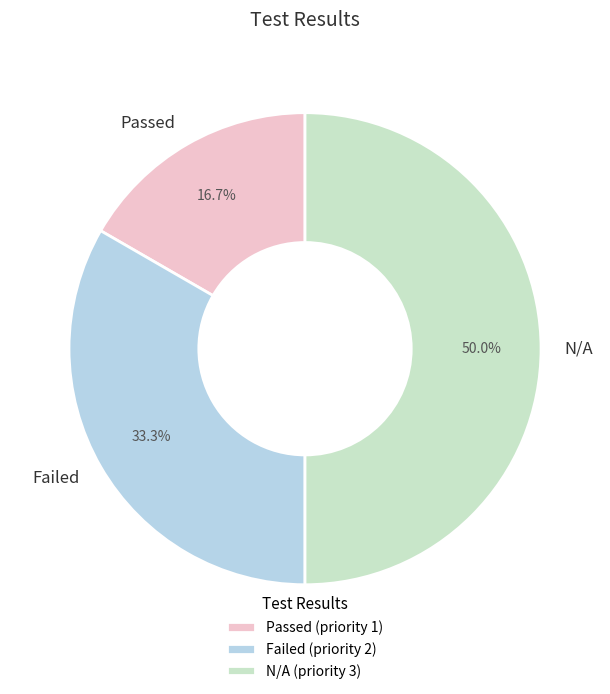

How much of the chart is everything except Passed?

83.3%